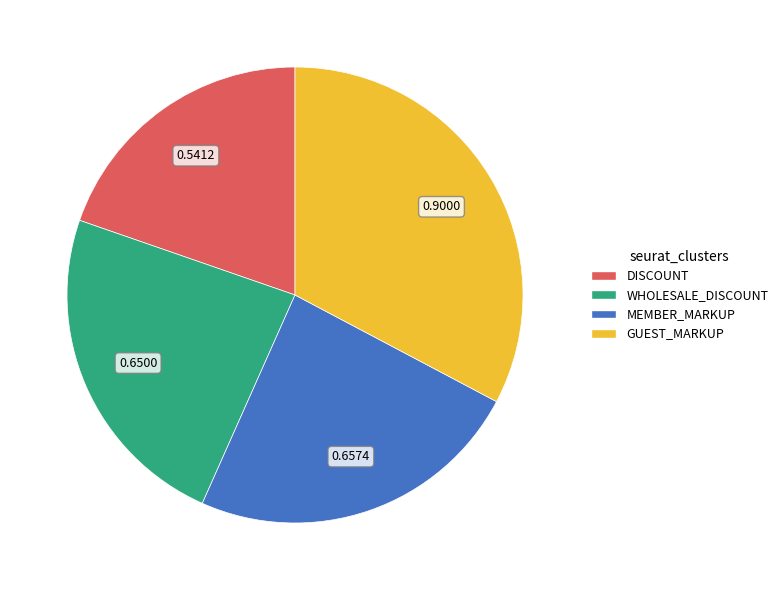

Between GUEST_MARKUP and WHOLESALE_DISCOUNT, which is larger?

GUEST_MARKUP